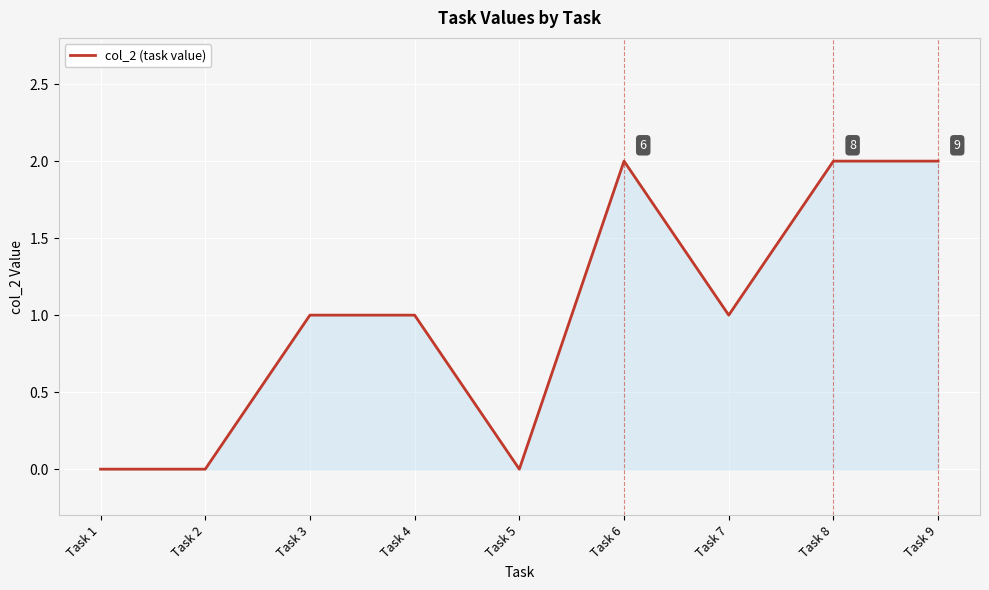

Is it true that the value at Task 5 is 0?

True